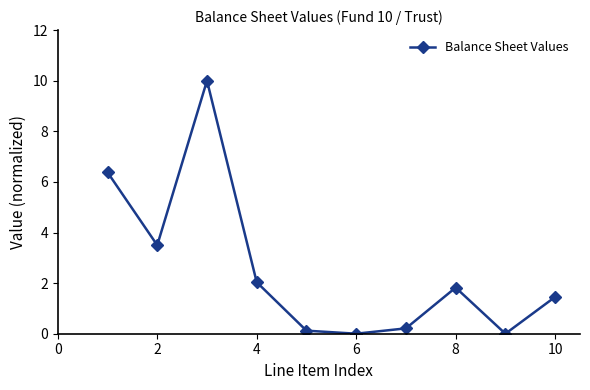

What is the average value?

2.6